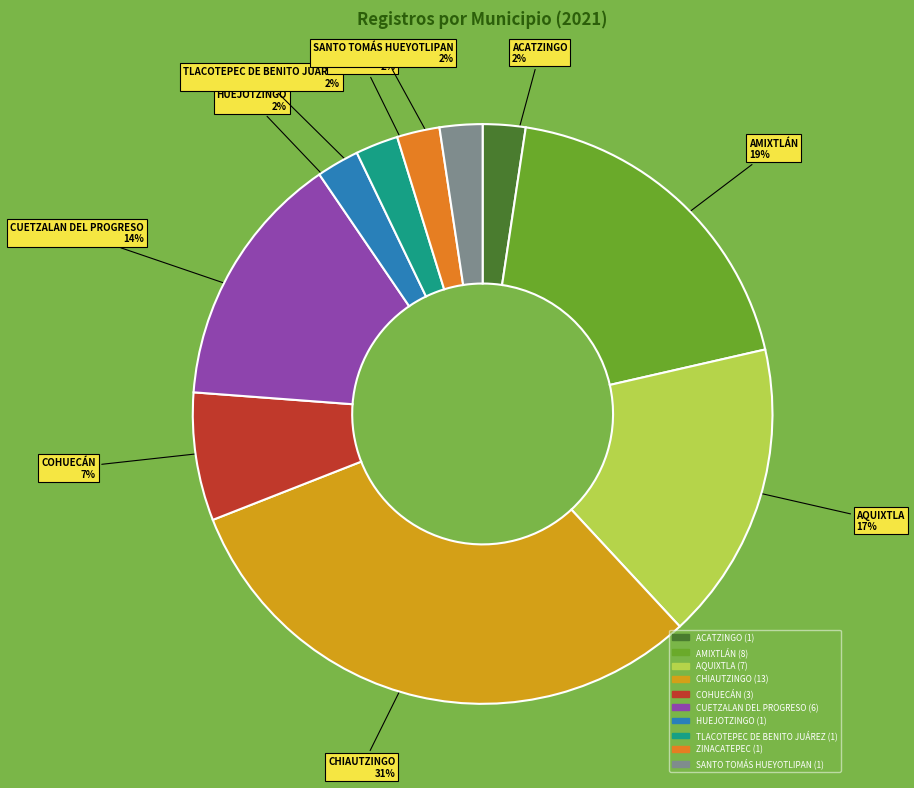

How many slices are in this pie chart?

10